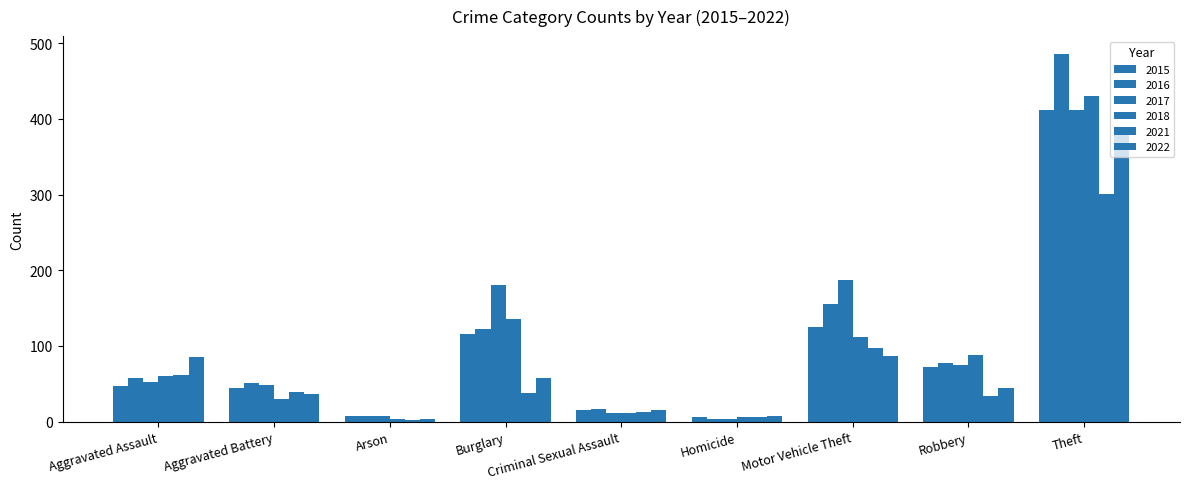

How many distinct data groups are displayed?

6